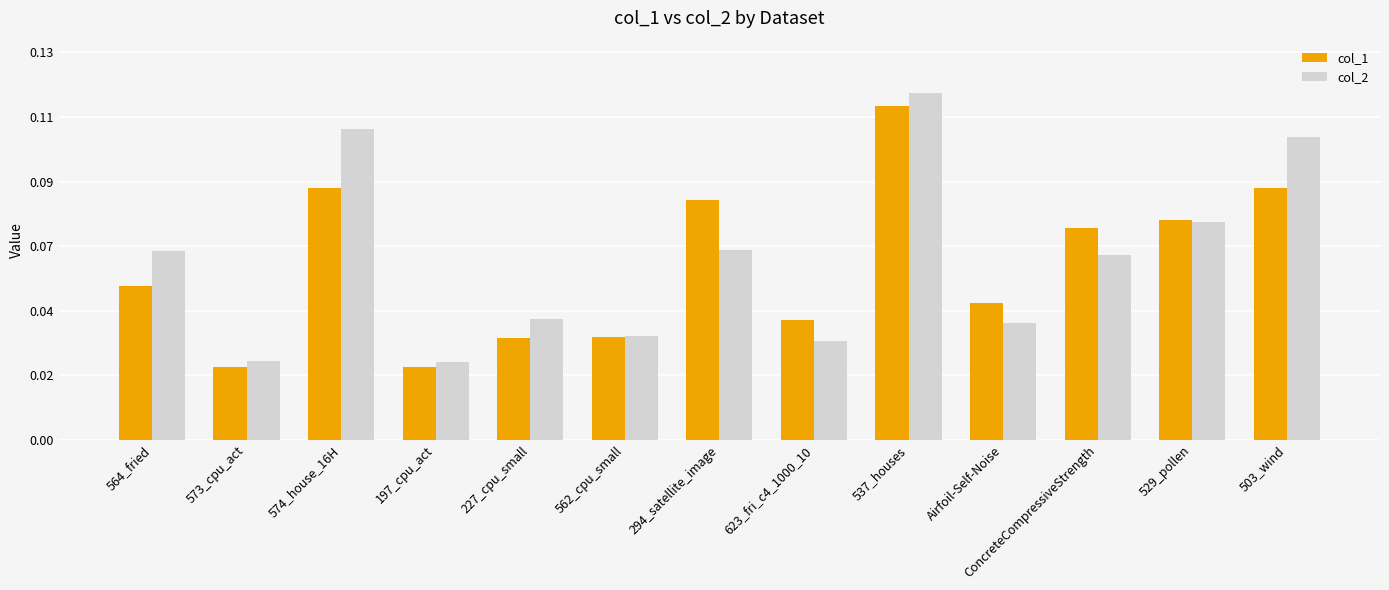

List the series in order of their overall mean, lowest first.

col_1, col_2